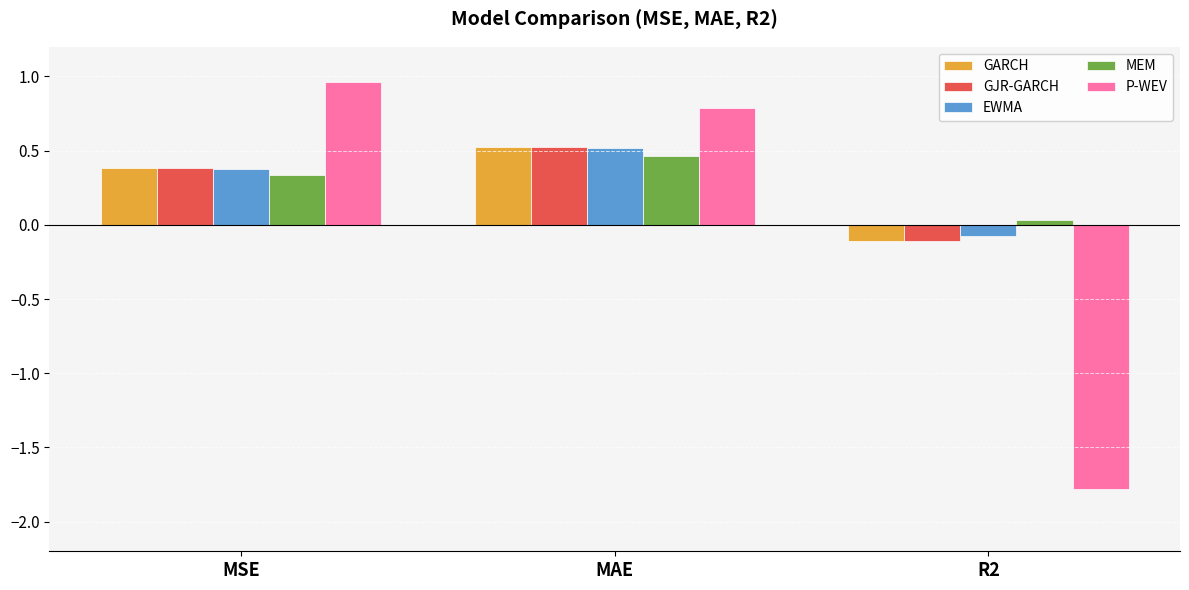

True or false: P-WEV has a value of 1.2 at MAE.

False